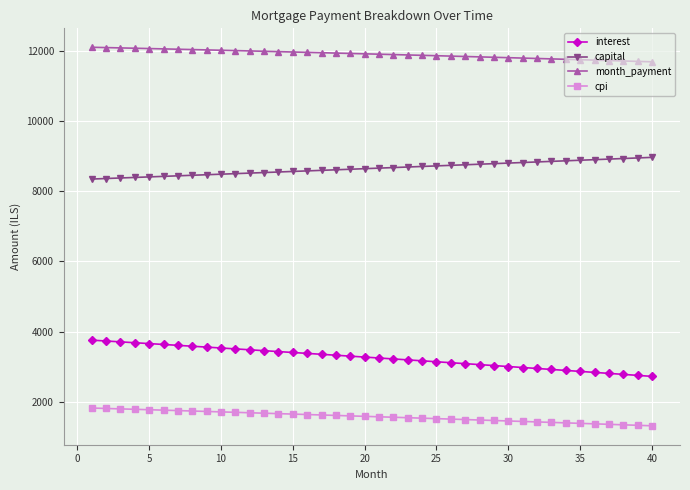

List the series in order of their overall mean, lowest first.

cpi, interest, capital, month_payment